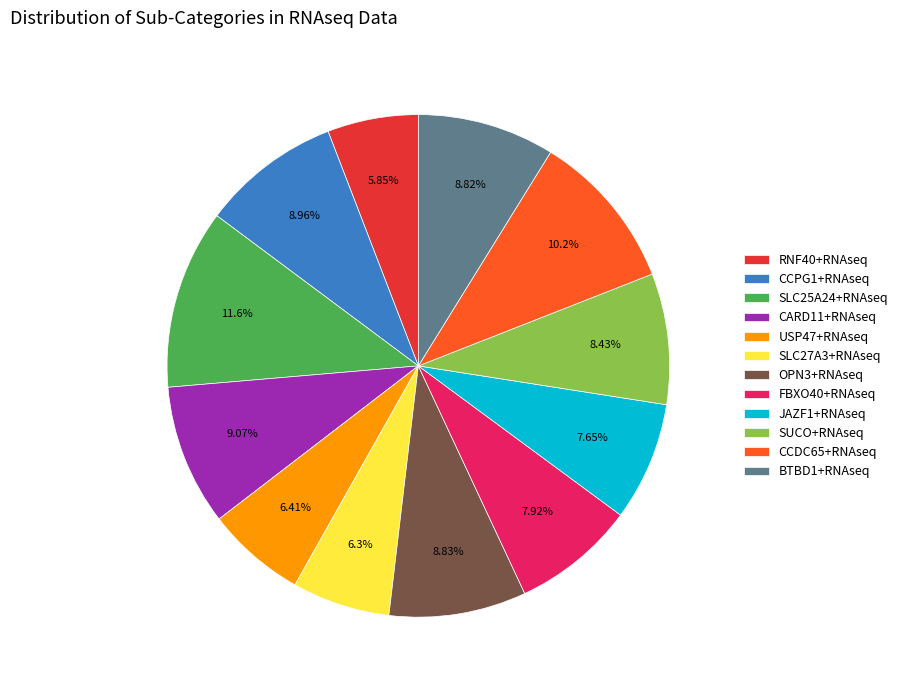

How many slices are in this pie chart?

12